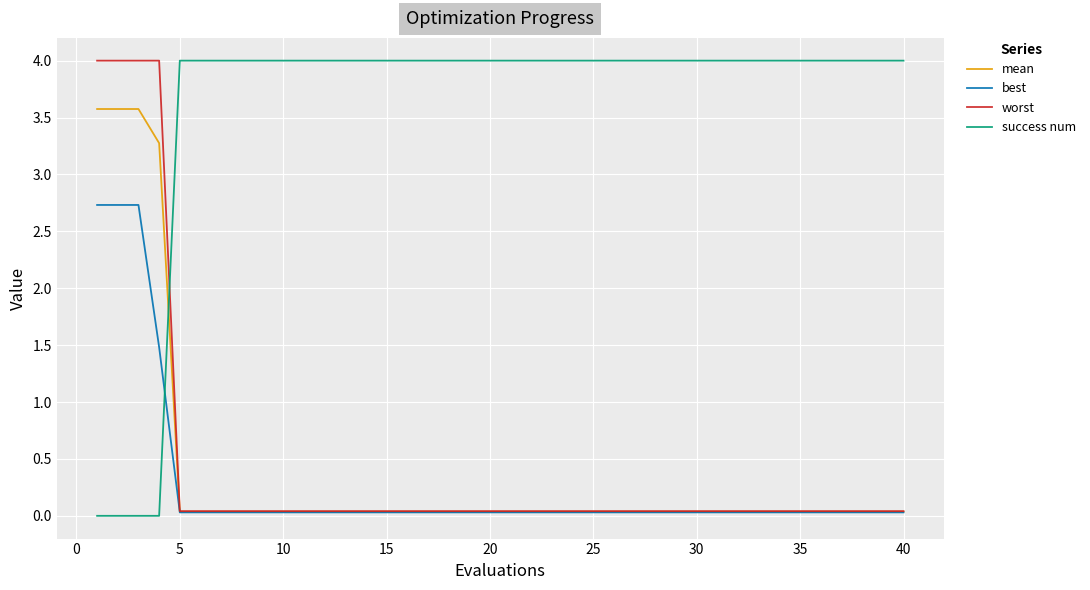

How many series are shown in this chart?

4